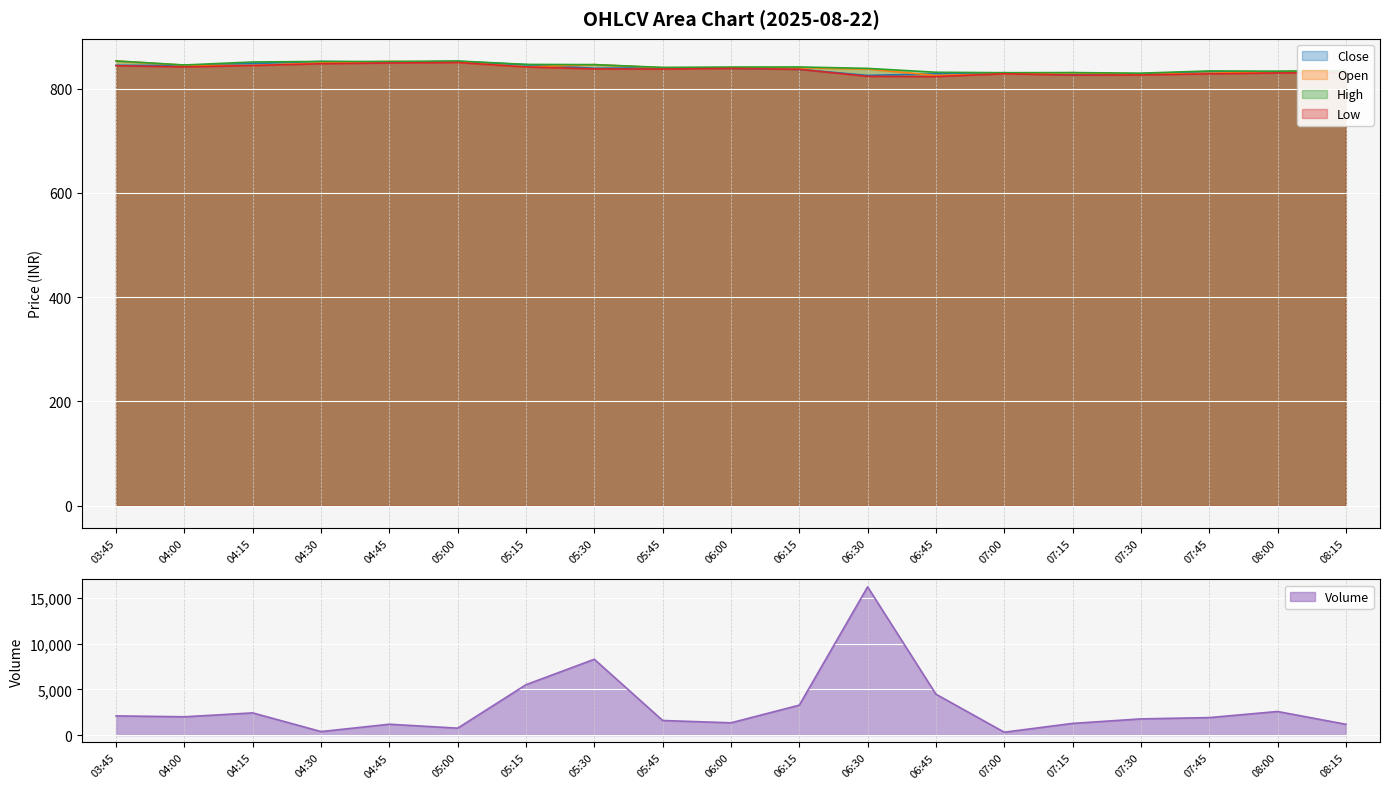

What is the difference between the highest and lowest values at 05:00?

96.0